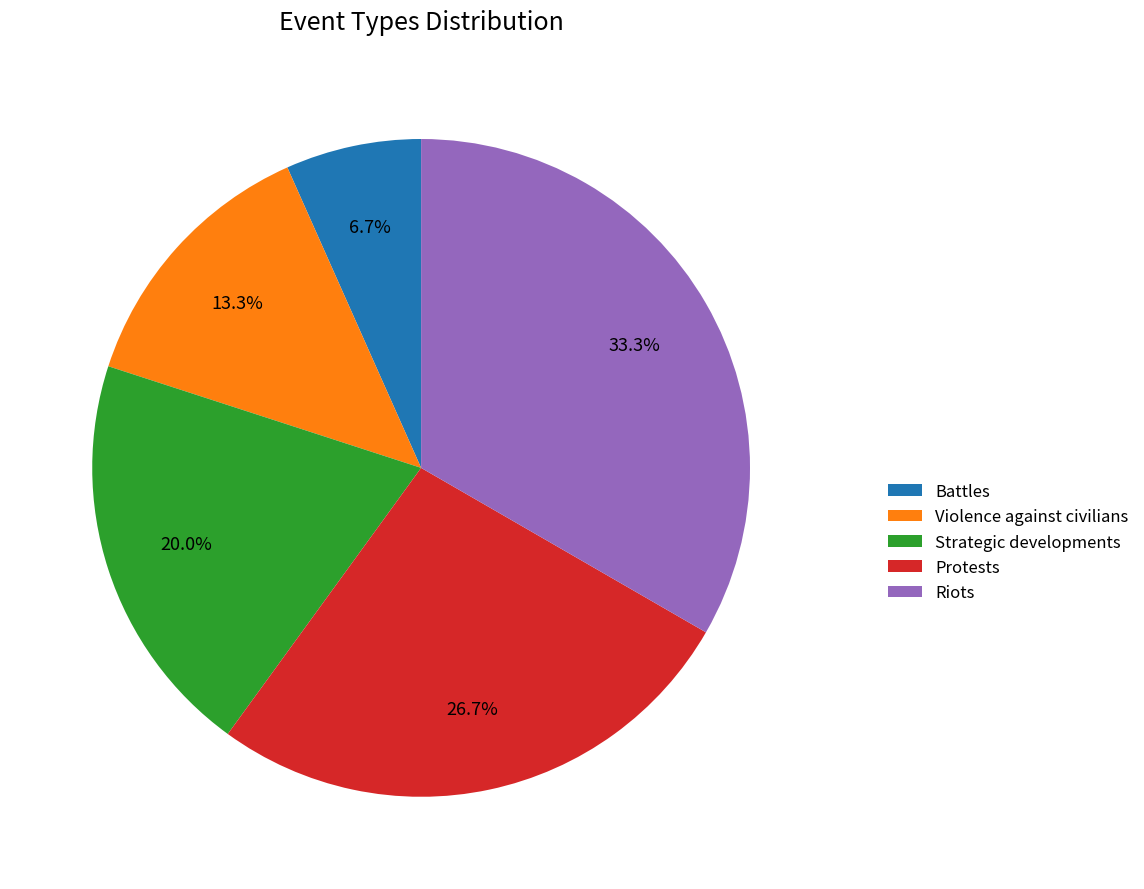

Between Protests and Strategic developments, which is larger?

Protests